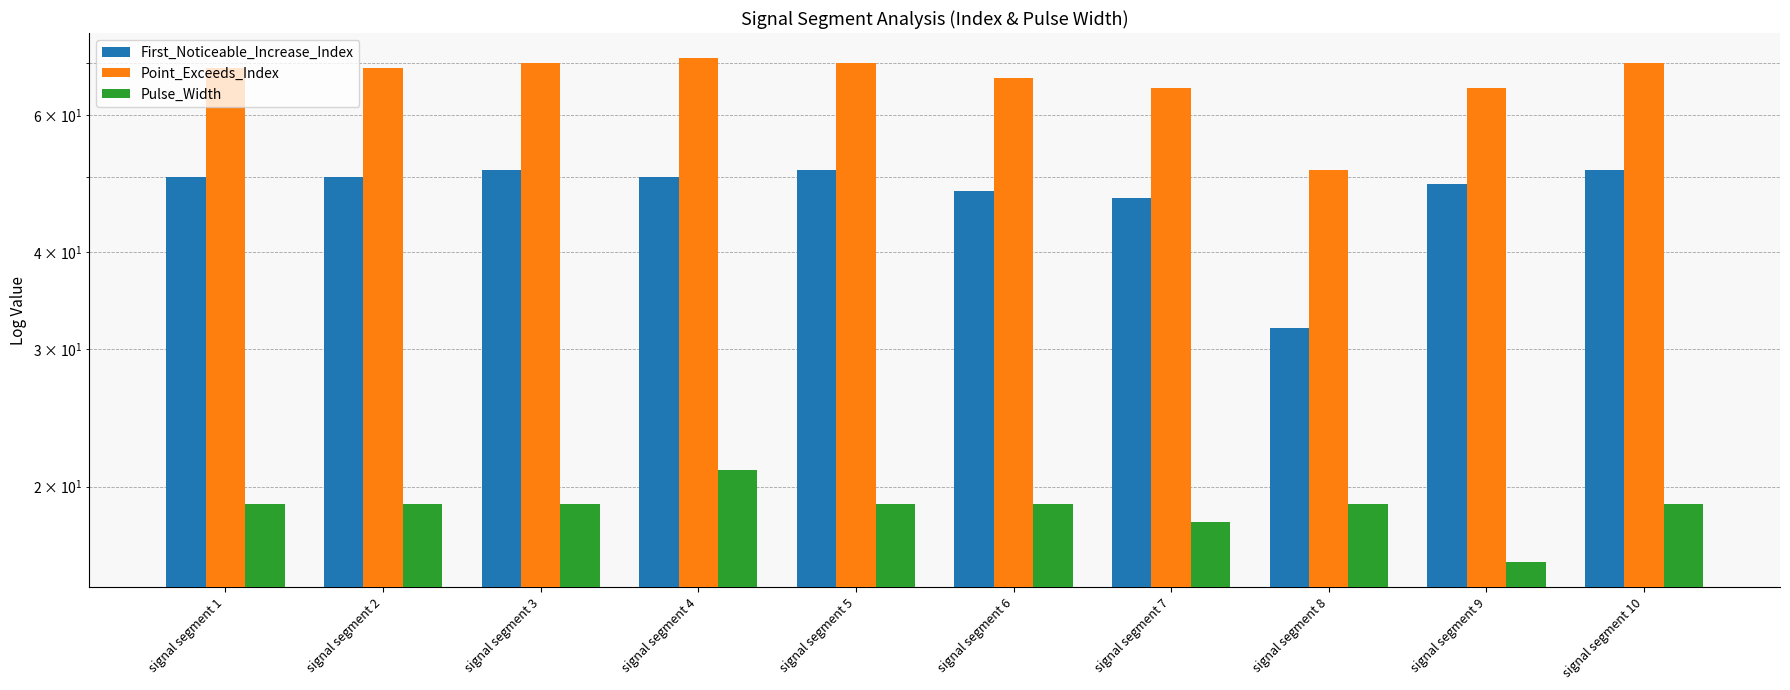

How many distinct data groups are displayed?

3